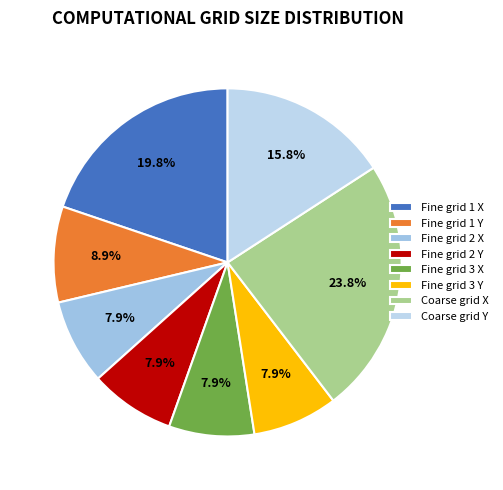

Count the number of slices in the pie.

8